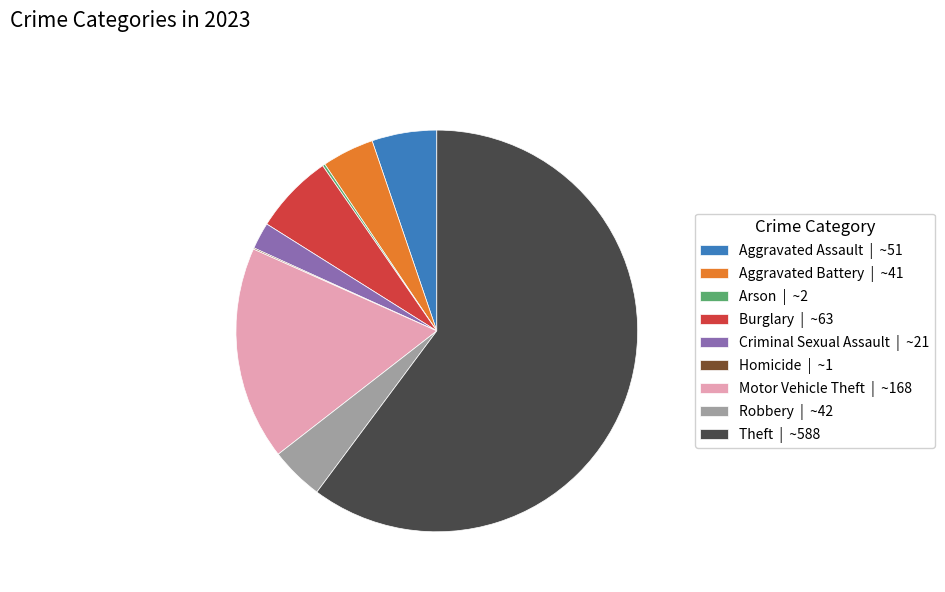

True or false: Criminal Sexual Assault | ~21 accounts for 2% of the total.

True